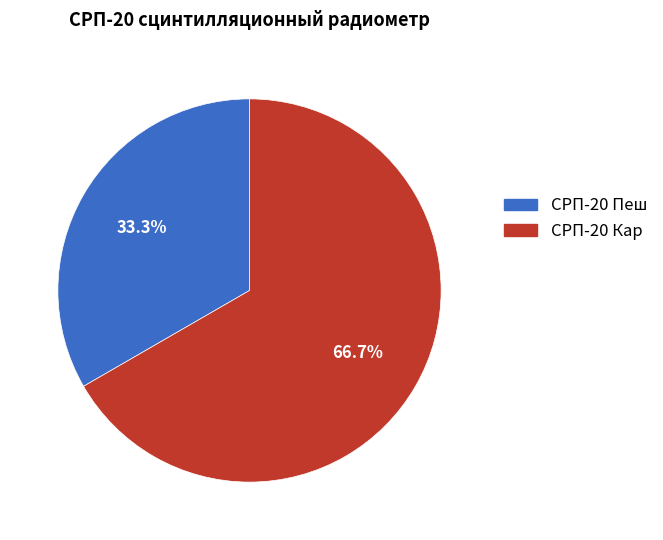

Approximately how many times larger is the value at СРП-20 Кар compared to СРП-20 Пеш?

2.0